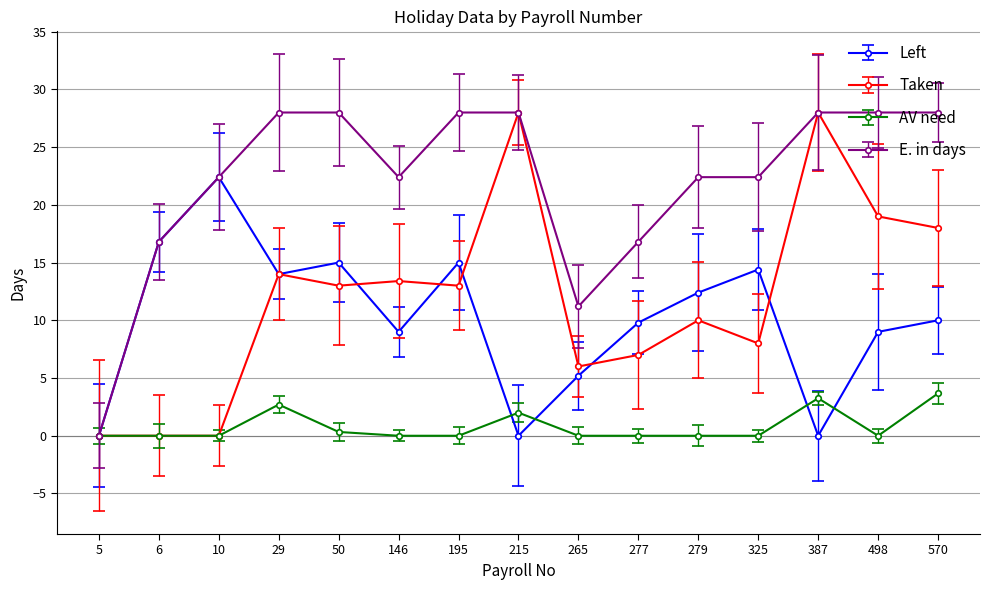

Which series has the widest spread of values?

Taken